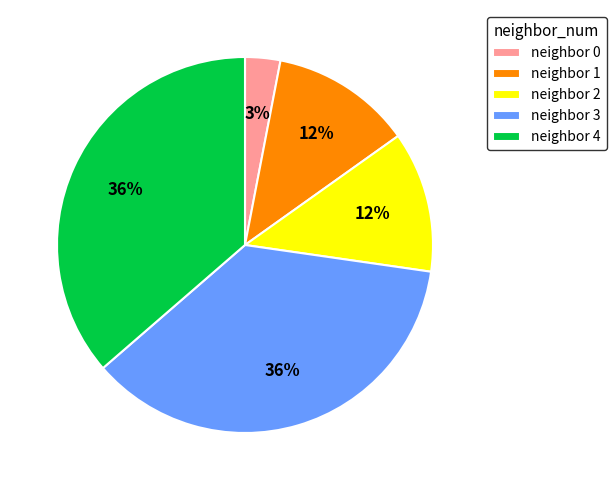

How many slices are in this pie chart?

5